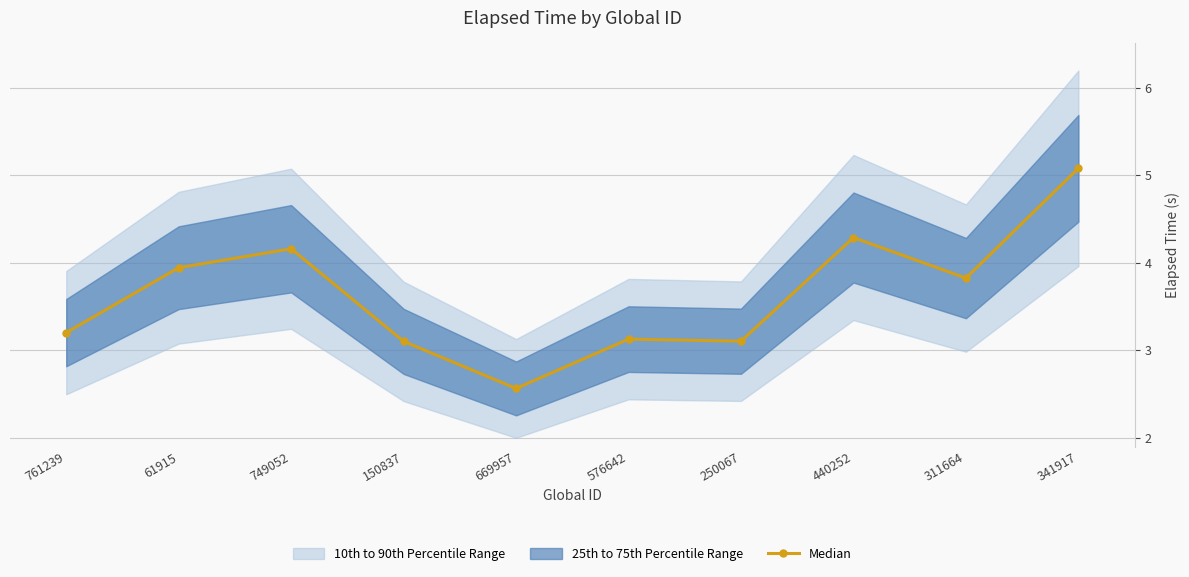

What is the change in value from 761239 to 341917?

+1.9